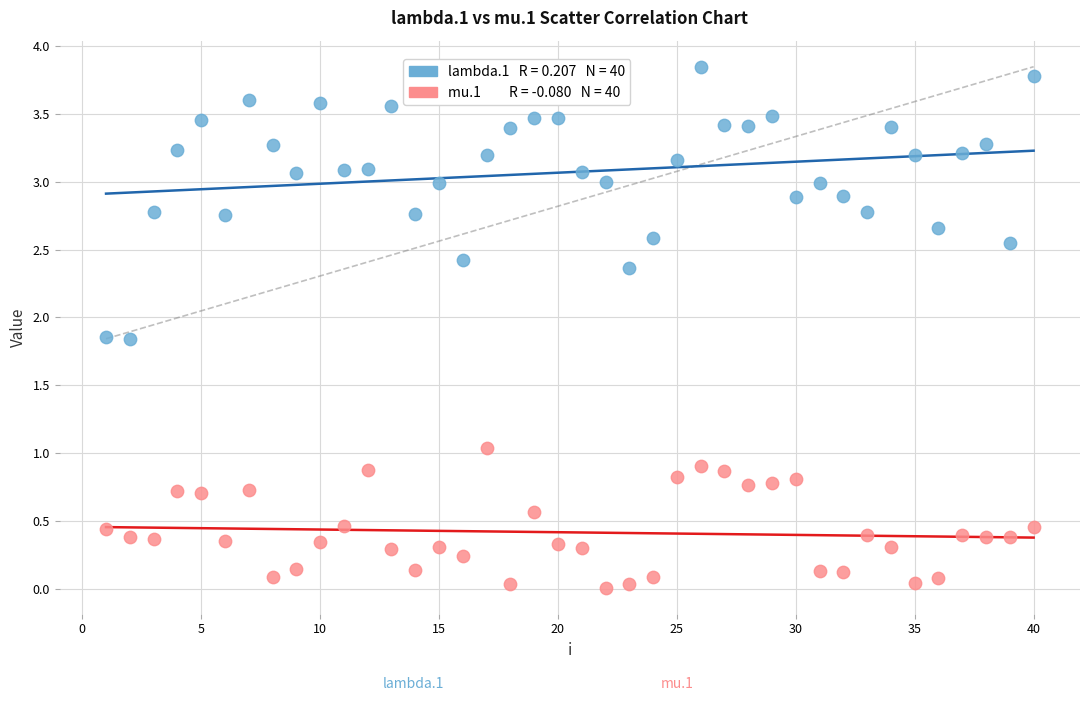

Across all data points, what is the range of X values (max minus min)?

39.0